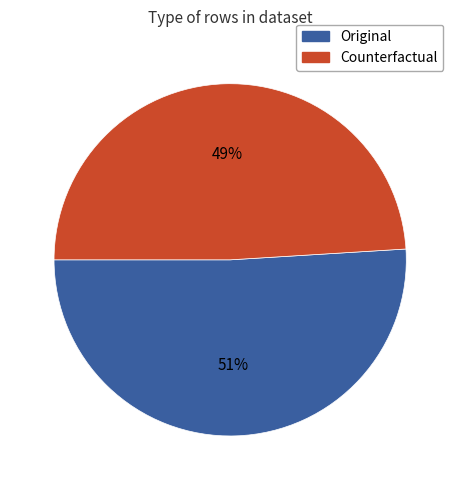

Between Original and Counterfactual, which is larger?

Original